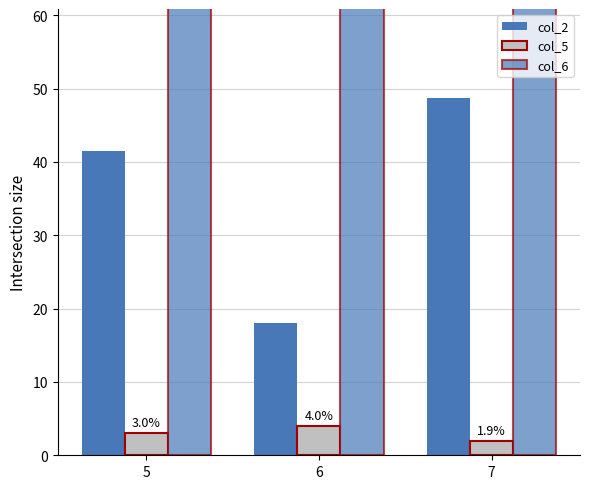

Reading right to left, list all the values displayed in this chart.

col_2: 48.7	18.0	41.5
col_5: 1.9	4.0	3.0
col_6: 99.8	101.0	101.0